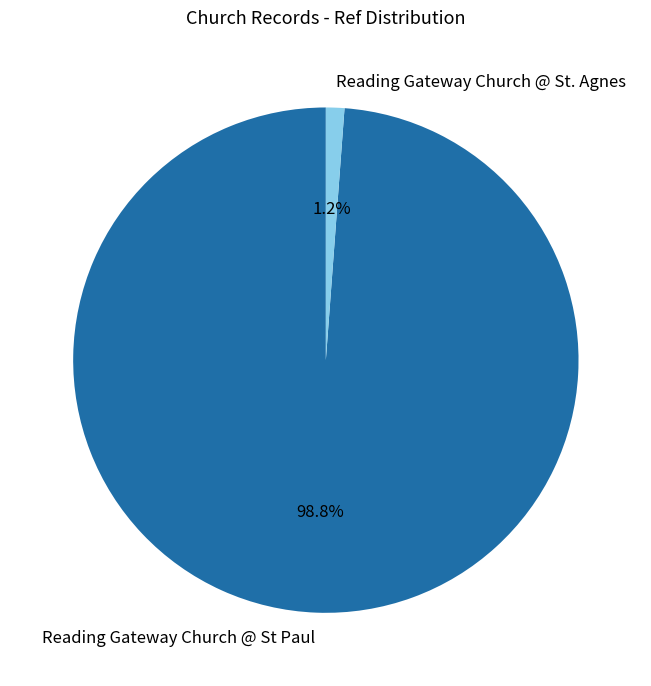

To the nearest percent, what portion does Reading Gateway Church @ St Paul represent?

99%